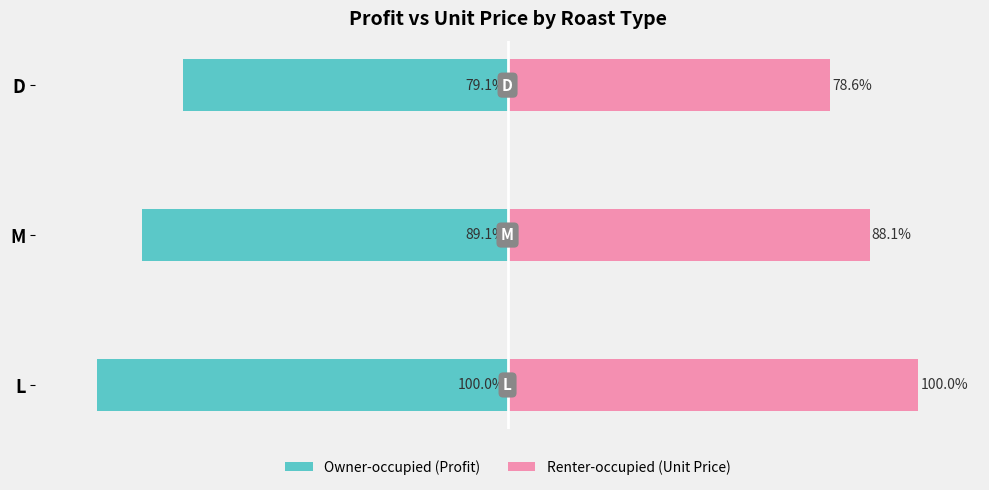

Is it true that Owner-occupied (Profit) equals -122.1 at M?

False